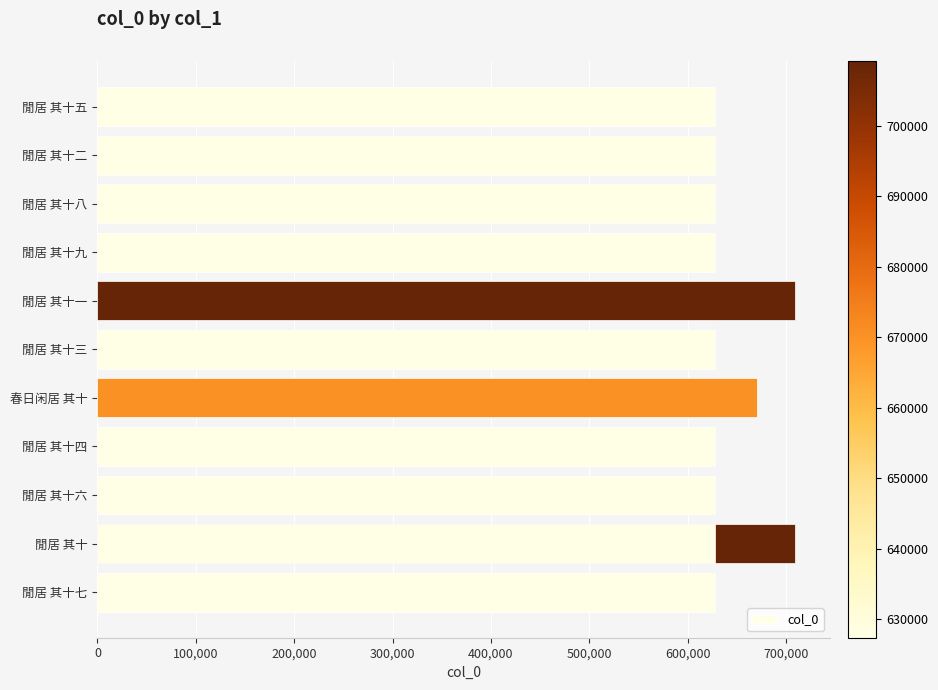

Count the number of data series in this chart.

1